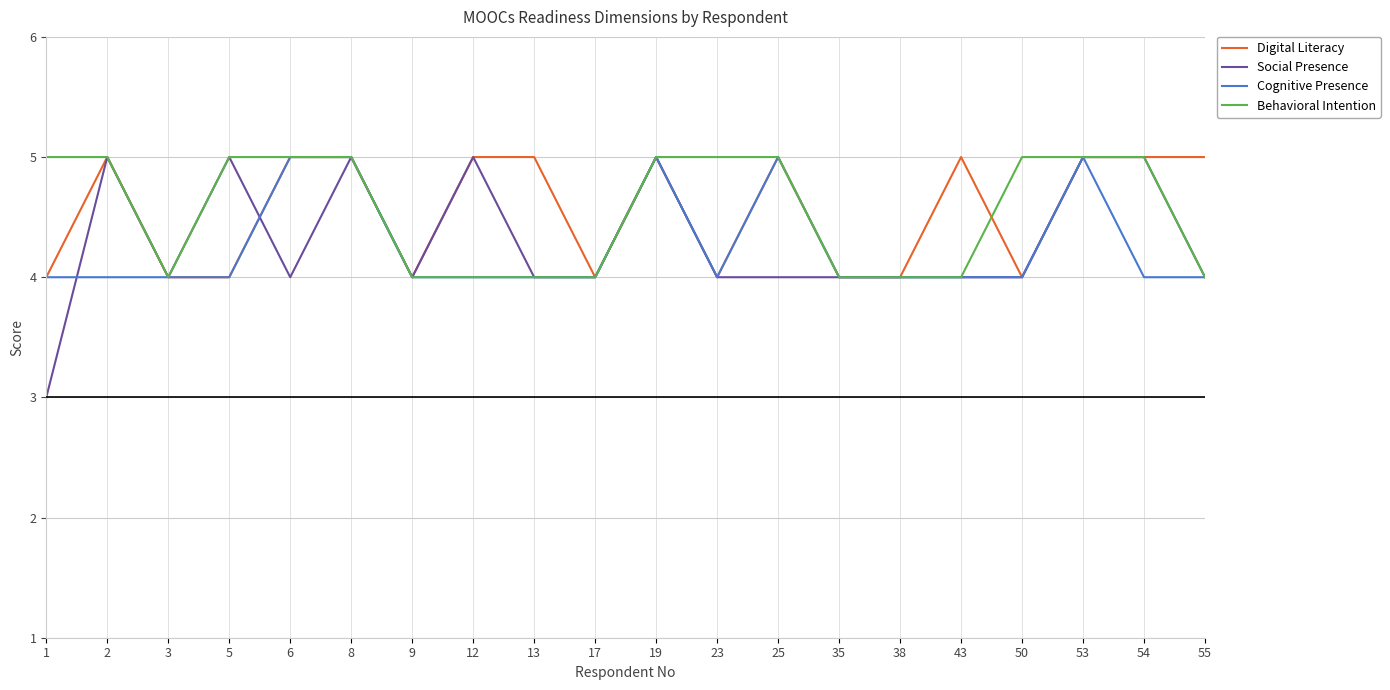

What is the difference between the second highest and second lowest values in the Digital Literacy series?

1